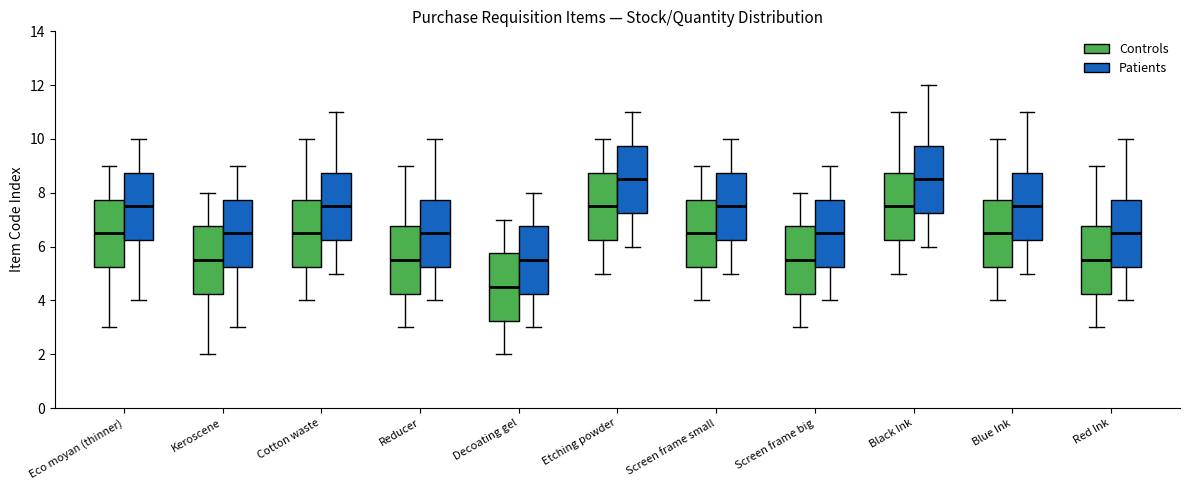

Reading left to right, read every box against the y-axis: the position of its median line, the range the box covers, and the ends of its whiskers. The values are not printed on the chart, so give them approximately, as read against the axis.

Eco moyan (thinner) (Controls): median 6.6, box 5.2 to 7.8, whiskers 3.0 to 9.0
Eco moyan (thinner) (Patients): median 7.6, box 6.2 to 8.8, whiskers 4.0 to 10.0
Keroscene (Controls): median 5.6, box 4.2 to 6.8, whiskers 2.0 to 8.0
Keroscene (Patients): median 6.6, box 5.2 to 7.8, whiskers 3.0 to 9.0
Cotton waste (Controls): median 6.6, box 5.2 to 7.8, whiskers 4.0 to 10.0
Cotton waste (Patients): median 7.6, box 6.2 to 8.8, whiskers 5.0 to 11.0
Reducer (Controls): median 5.6, box 4.2 to 6.8, whiskers 3.0 to 9.0
Reducer (Patients): median 6.6, box 5.2 to 7.8, whiskers 4.0 to 10.0
Decoating gel (Controls): median 4.6, box 3.2 to 5.8, whiskers 2.0 to 7.0
Decoating gel (Patients): median 5.6, box 4.2 to 6.8, whiskers 3.0 to 8.0
Etching powder (Controls): median 7.6, box 6.2 to 8.8, whiskers 5.0 to 10.0
Etching powder (Patients): median 8.6, box 7.2 to 9.8, whiskers 6.0 to 11.0
Screen frame small (Controls): median 6.6, box 5.2 to 7.8, whiskers 4.0 to 9.0
Screen frame small (Patients): median 7.6, box 6.2 to 8.8, whiskers 5.0 to 10.0
Screen frame big (Controls): median 5.6, box 4.2 to 6.8, whiskers 3.0 to 8.0
Screen frame big (Patients): median 6.6, box 5.2 to 7.8, whiskers 4.0 to 9.0
Black Ink (Controls): median 7.6, box 6.2 to 8.8, whiskers 5.0 to 11.0
Black Ink (Patients): median 8.6, box 7.2 to 9.8, whiskers 6.0 to 12.0
Blue Ink (Controls): median 6.6, box 5.2 to 7.8, whiskers 4.0 to 10.0
Blue Ink (Patients): median 7.6, box 6.2 to 8.8, whiskers 5.0 to 11.0
Red Ink (Controls): median 5.6, box 4.2 to 6.8, whiskers 3.0 to 9.0
Red Ink (Patients): median 6.6, box 5.2 to 7.8, whiskers 4.0 to 10.0